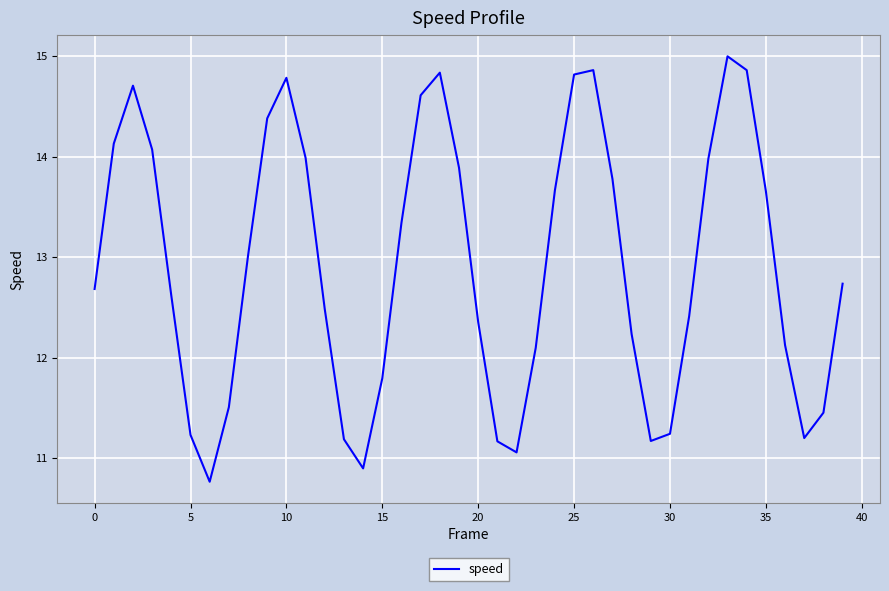

What is the minimum value shown in the chart?

10.8